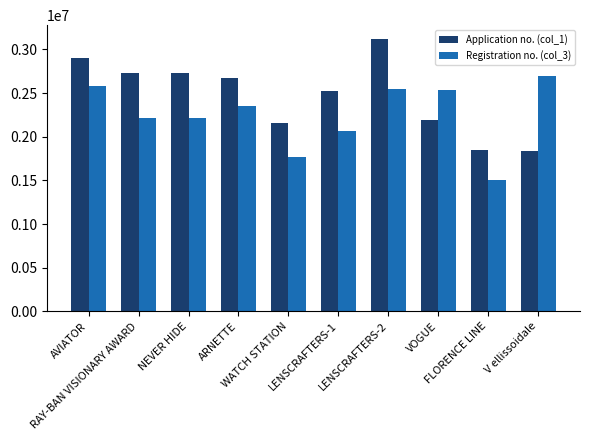

What is the difference between the Application no. (col_1) values at LENSCRAFTERS-1 and WATCH STATION?

365124